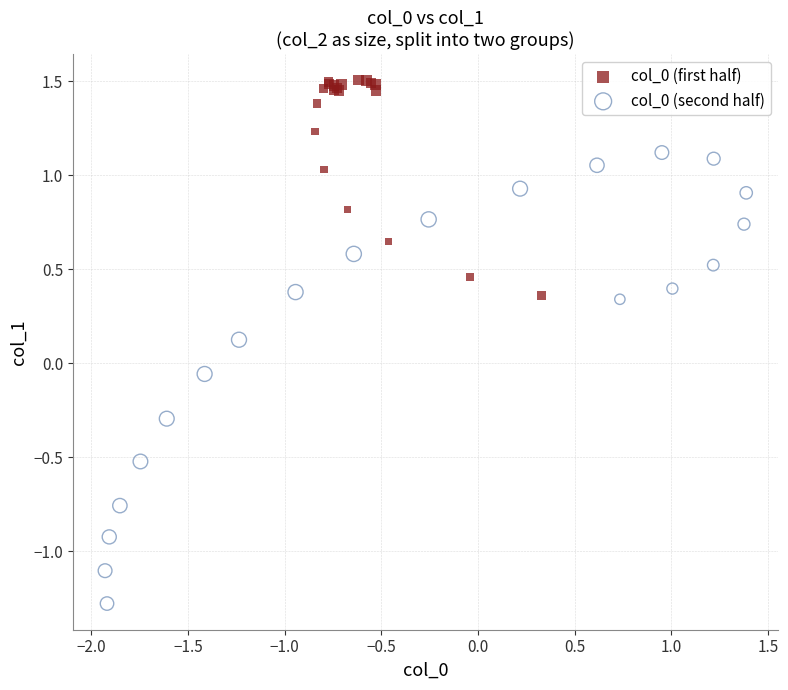

Which series has the largest Y range (max minus min)?

col_0 (second half)